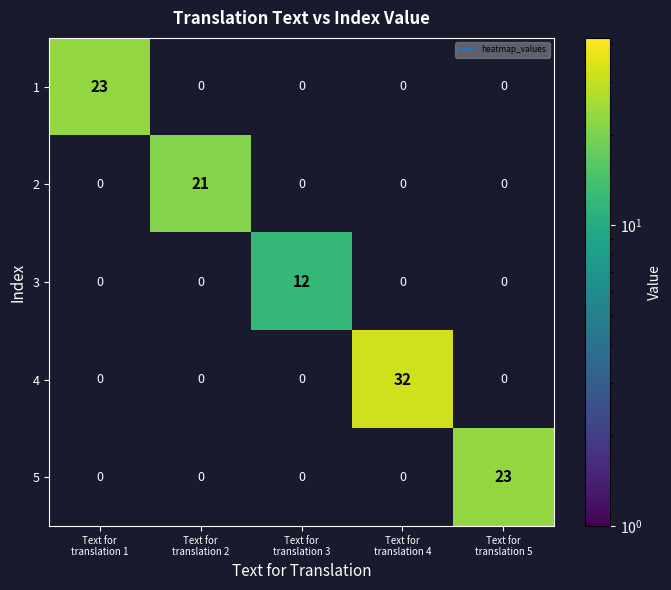

Reading left to right, what are all the values shown in this chart?

1: 23	0	0	0	0
2: 0	21	0	0	0
3: 0	0	12	0	0
4: 0	0	0	32	0
5: 0	0	0	0	23